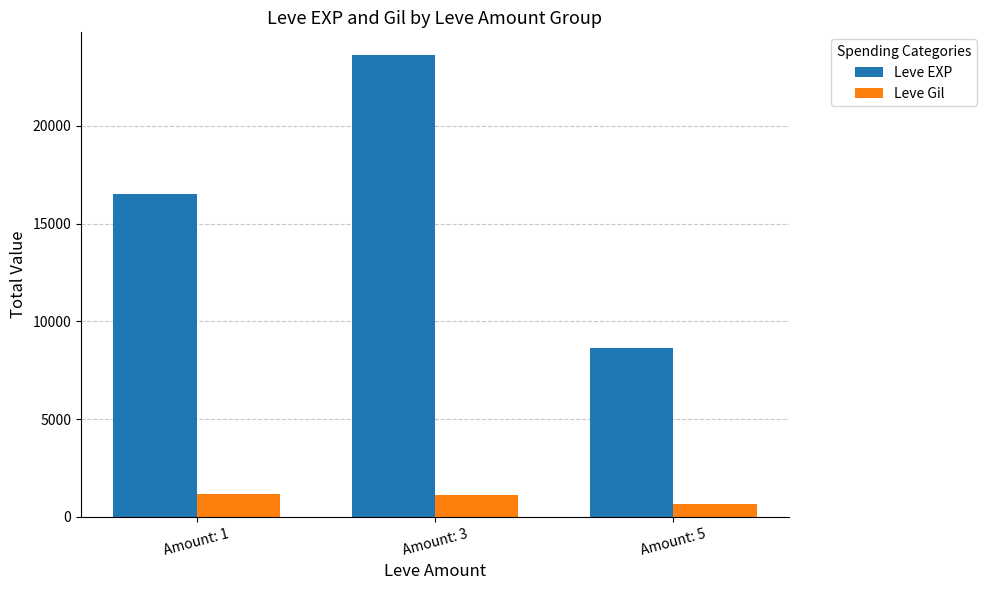

What is the sum of the Leve Gil values at Amount: 1 and Amount: 3?

2275